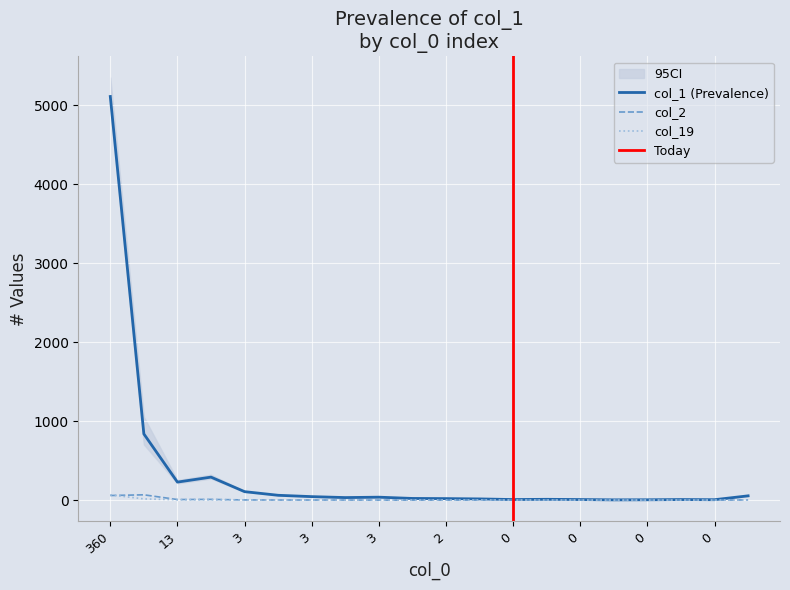

What are all the series names shown in the legend?

col_1, col_2, col_19